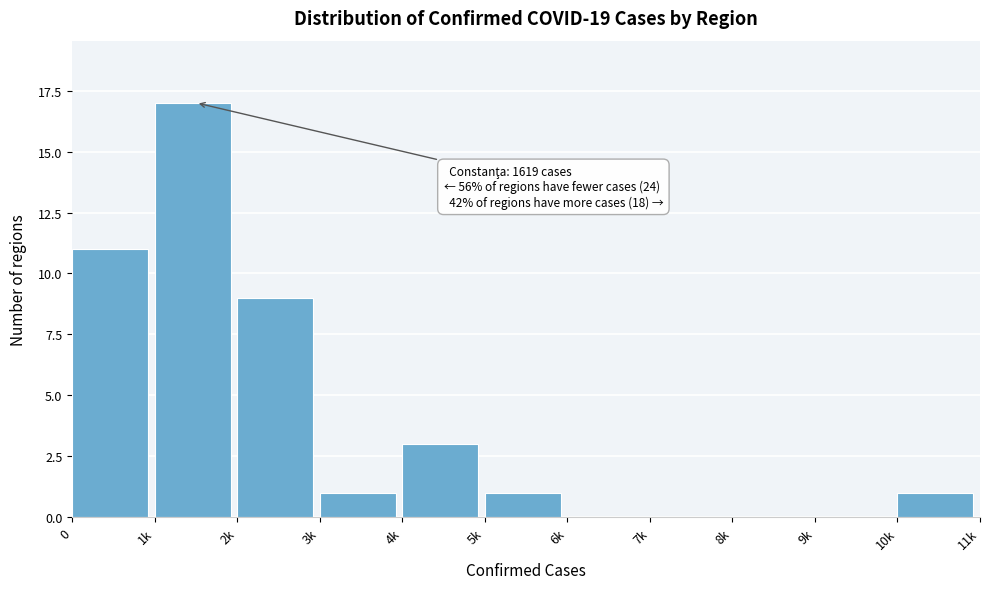

Reading left to right, what are all the values shown in this chart?

0=11	1k=17	2k=9	3k=1	4k=3	5k=1	6k=0	7k=0	8k=0	9k=0	10k=1